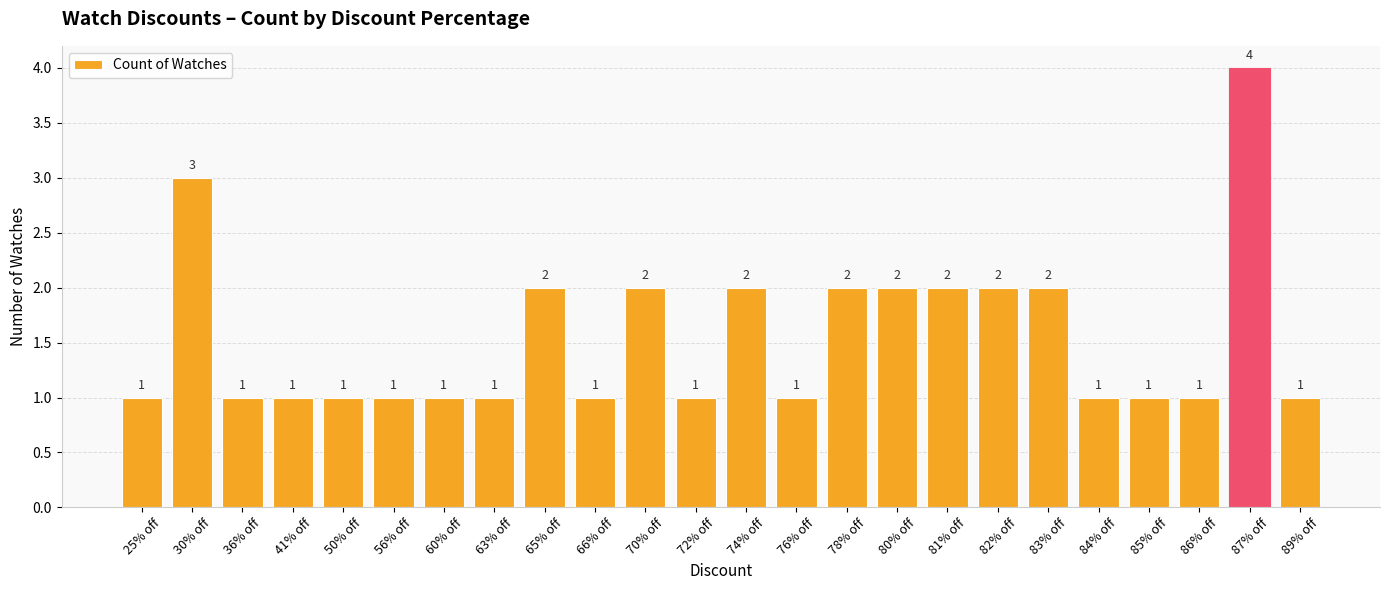

Reading left to right, what are all the values shown in this chart?

25% off=1	30% off=3	36% off=1	41% off=1	50% off=1	56% off=1	60% off=1	63% off=1	65% off=2	66% off=1	70% off=2	72% off=1	74% off=2	76% off=1	78% off=2	80% off=2	81% off=2	82% off=2	83% off=2	84% off=1	85% off=1	86% off=1	87% off=4	89% off=1